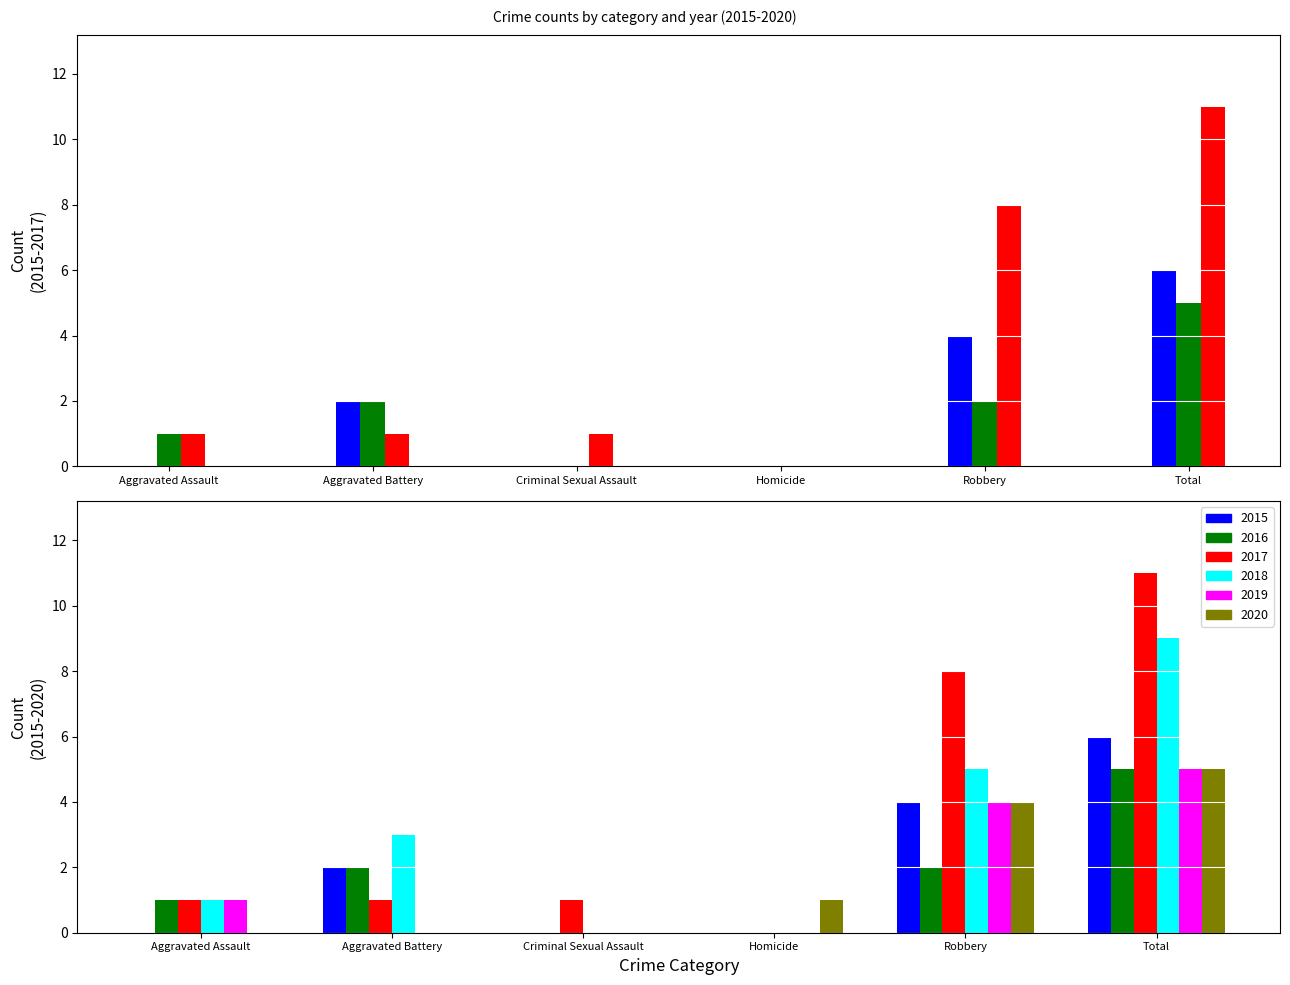

Reading left to right, what are all the values shown in this chart?

2015: 0	2	0	0	4	6
2016: 1	2	0	0	2	5
2017: 1	1	1	0	8	11
2018: 1	3	0	0	5	9
2019: 1	0	0	0	4	5
2020: 0	0	0	1	4	5